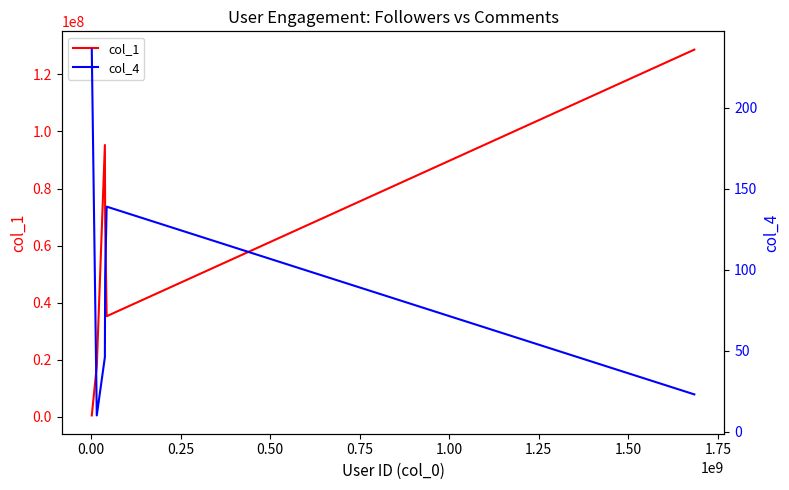

Does the chart display data point markers on the line(s)?

No